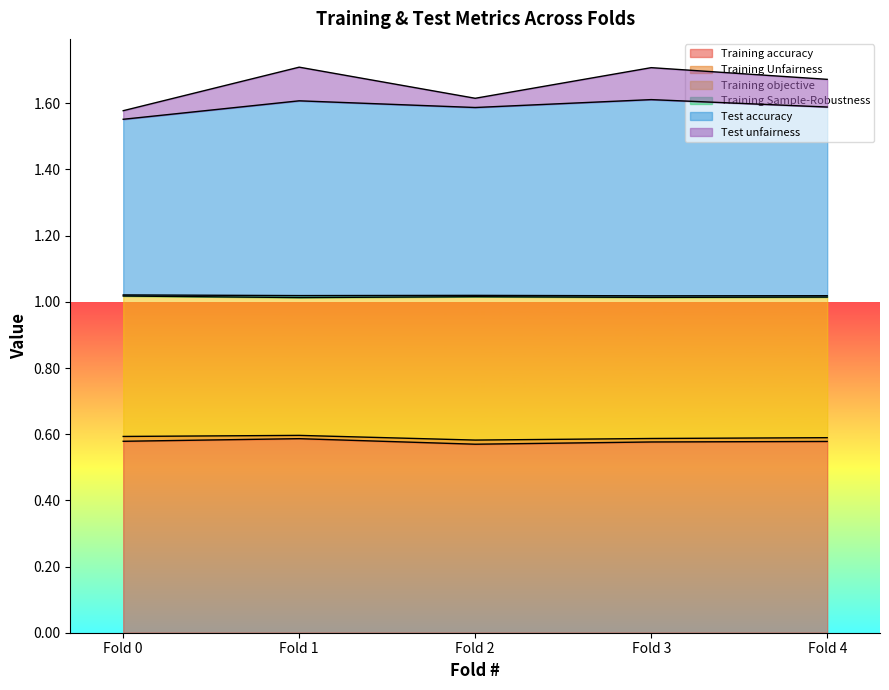

What is the minimum value shown in the chart?

0.6